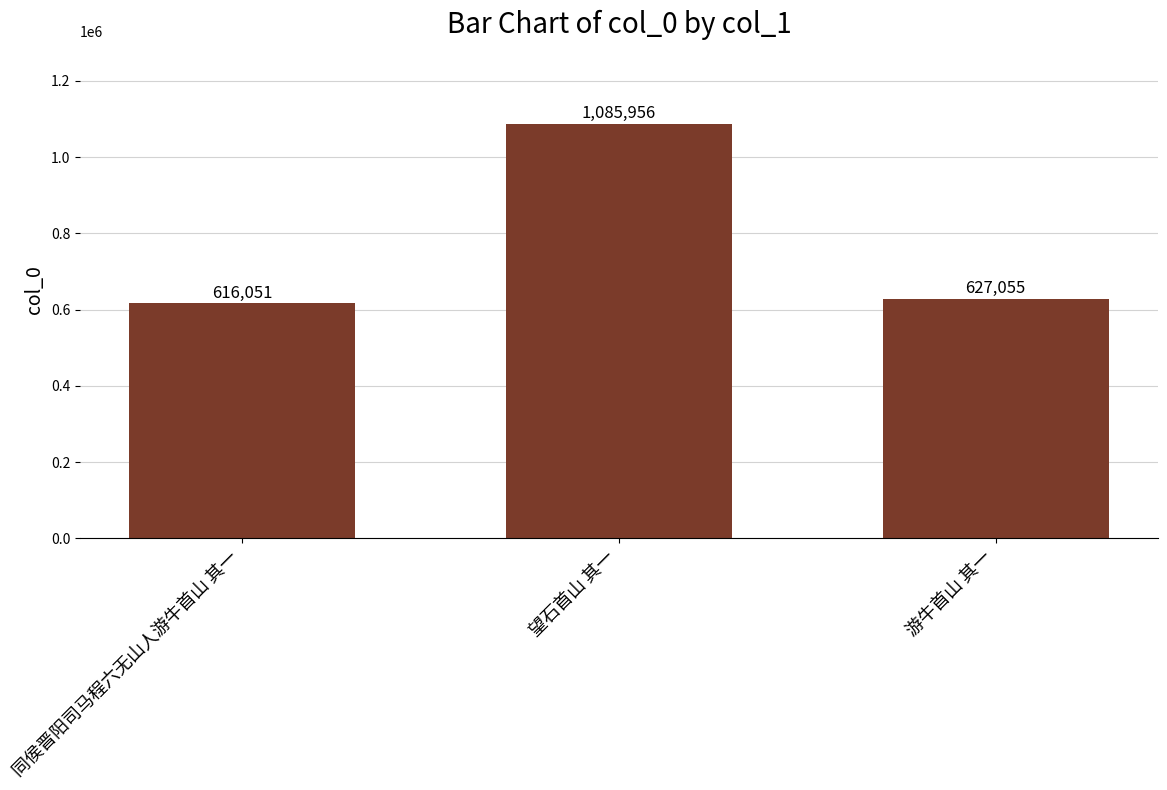

Are the bars horizontal?

No